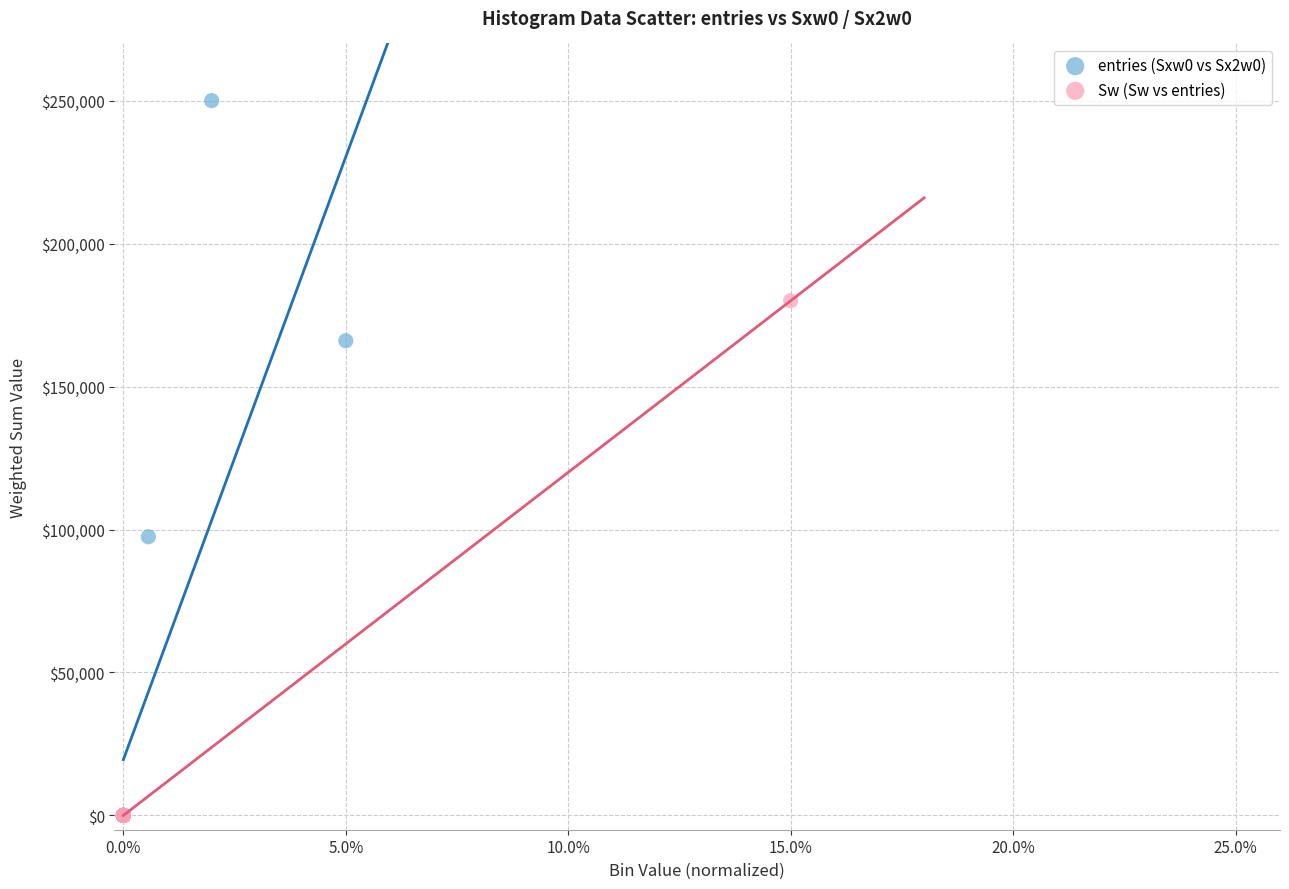

Which series has the largest Y range (max minus min)?

entries (Sxw0 vs Sx2w0)